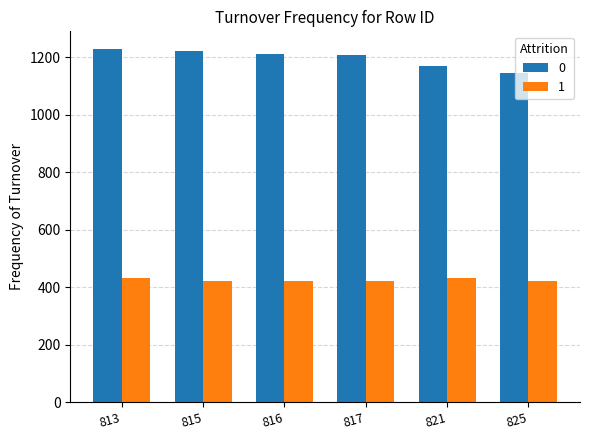

True or false: 0 has a value of 1699.5 at 813.

False